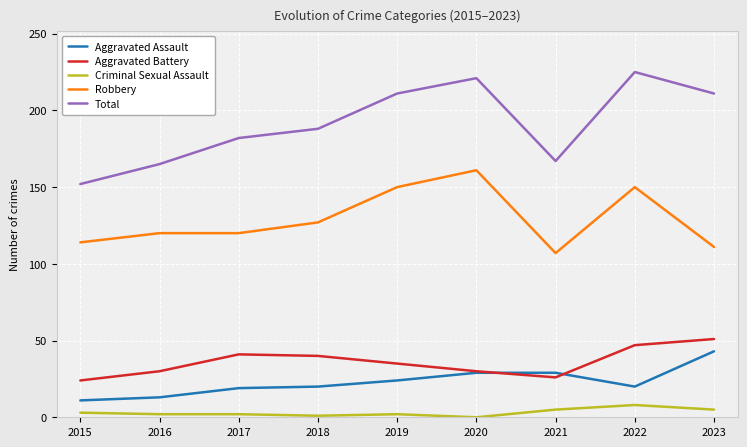

What is the difference between the maximum and minimum values in the Total series?

73